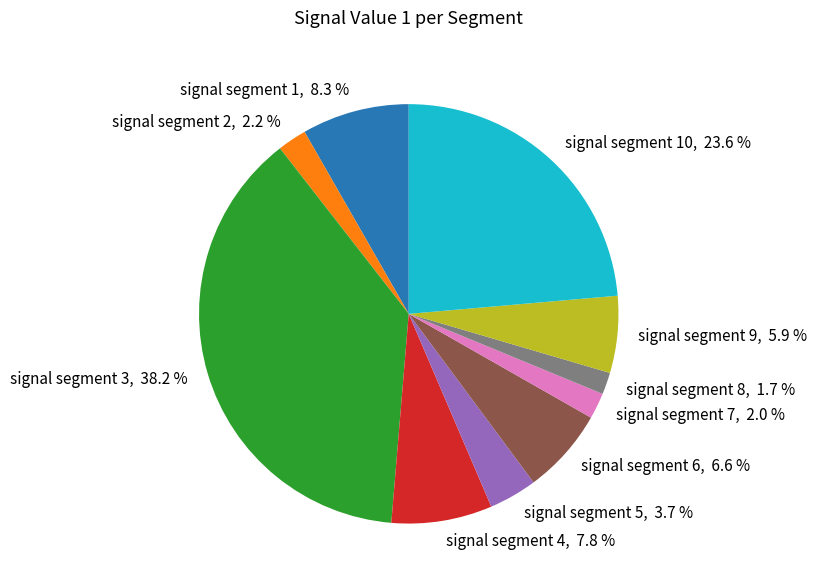

Rank the categories by value from highest to lowest.

signal segment 3, 38.2 %, signal segment 10, 23.6 %, signal segment 1, 8.3 %, signal segment 4, 7.8 %, signal segment 6, 6.6 %, signal segment 9, 5.9 %, signal segment 5, 3.7 %, signal segment 2, 2.2 %, signal segment 7, 2.0 %, signal segment 8, 1.7 %